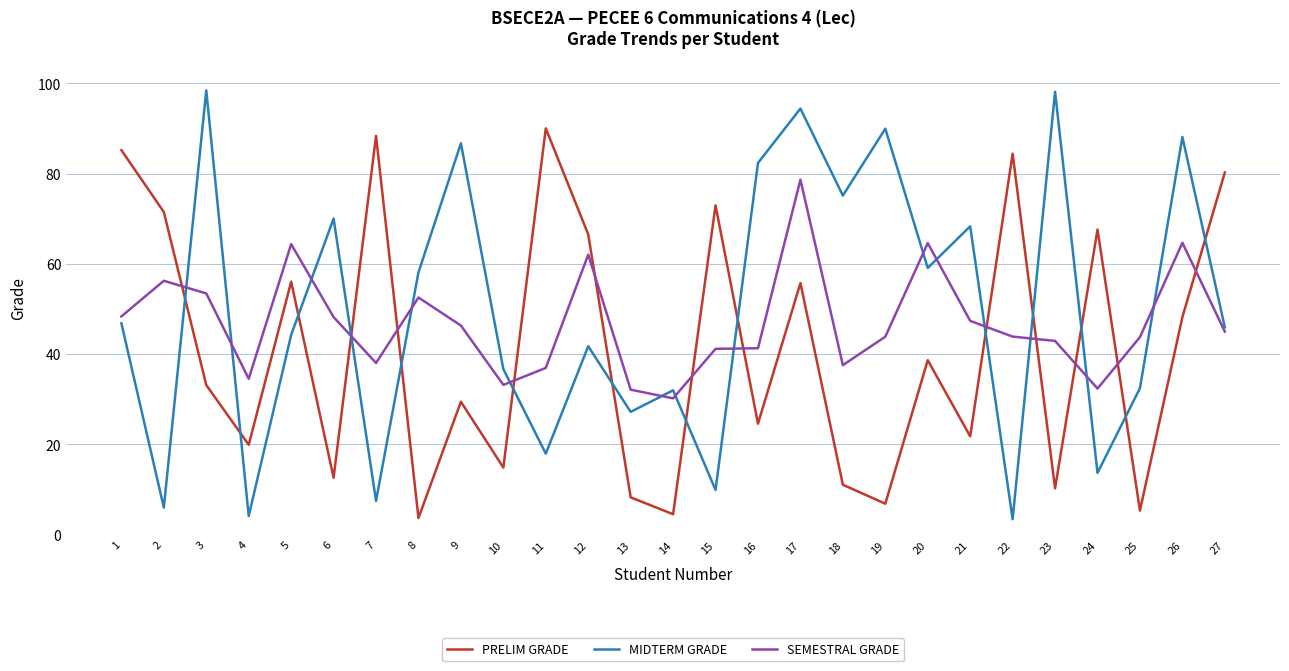

How many values in the MIDTERM GRADE series are below 45?

13